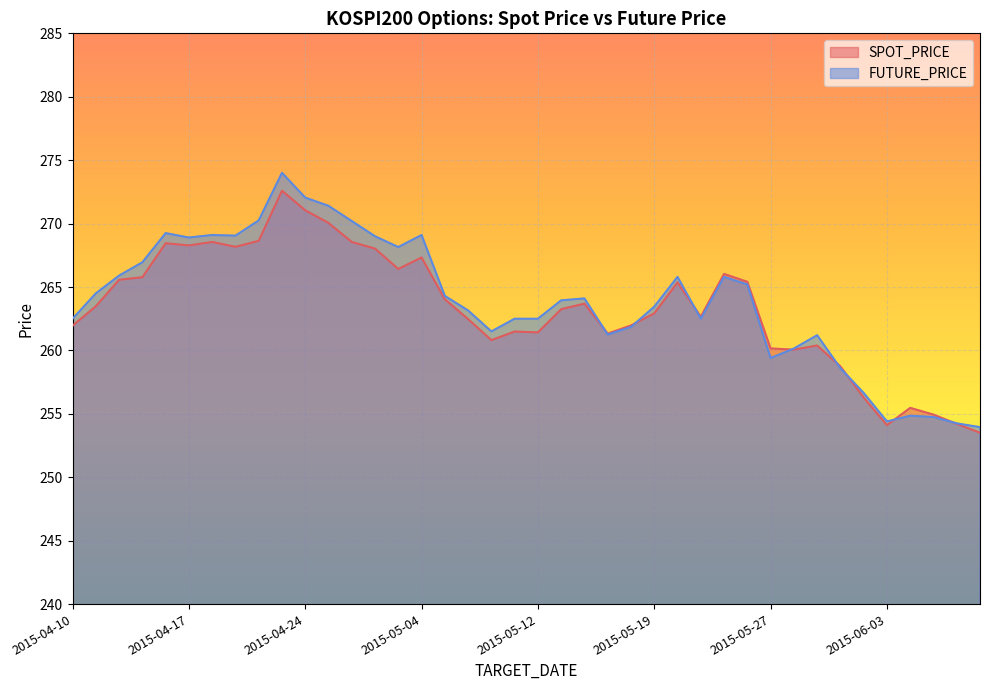

How many lines are shown in the chart?

2